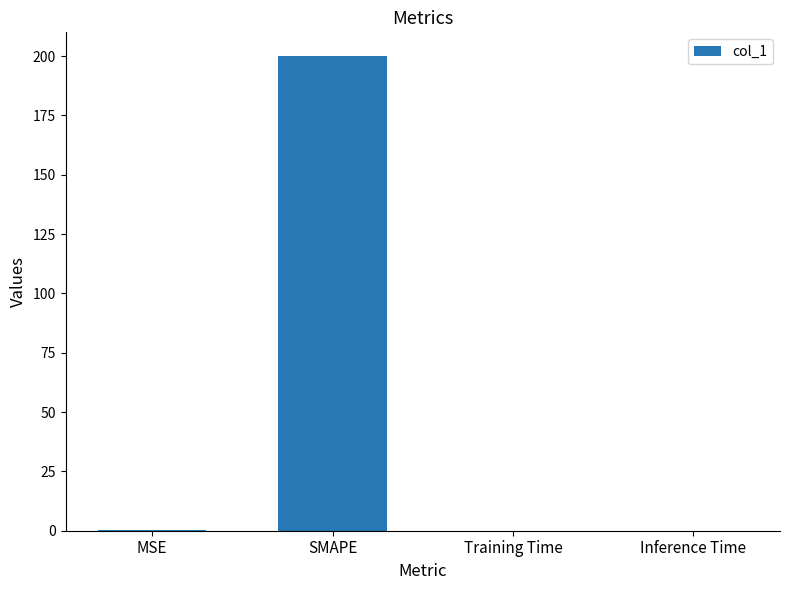

Is it true that the value at Inference Time is 0.0?

True